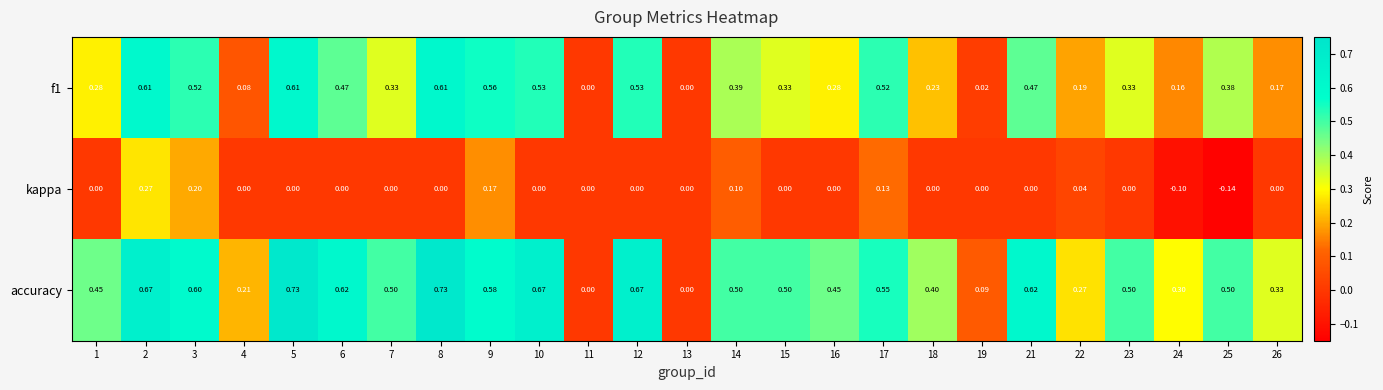

Which series has the largest total across all categories?

accuracy